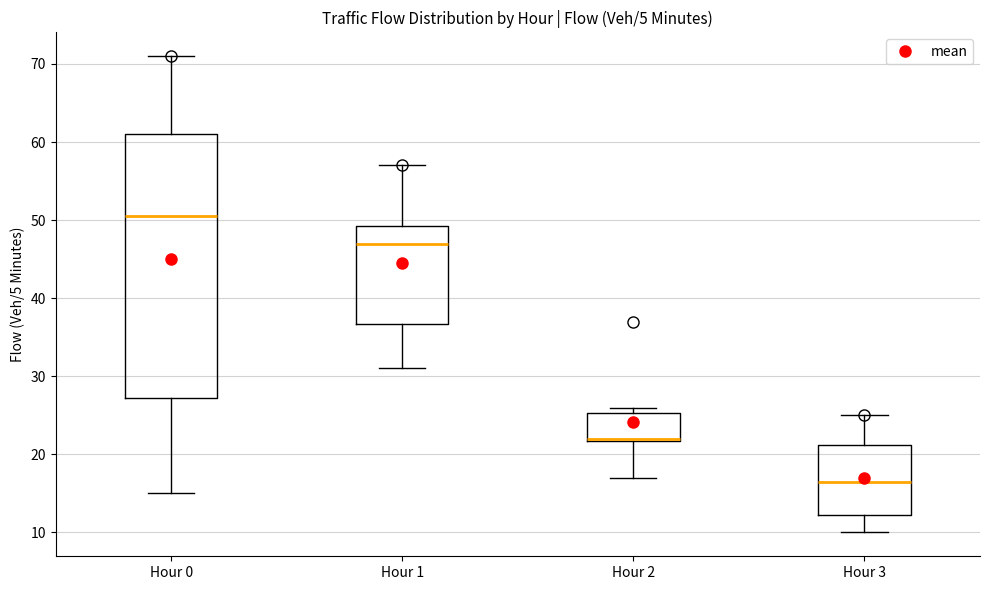

Reading left to right, read every box against the y-axis: the position of its median line, the range the box covers, and the ends of its whiskers. The values are not printed on the chart, so give them approximately, as read against the axis.

Hour 0: median 51, box 27 to 61, whiskers 15 to 71
Hour 1: median 47, box 37 to 49, whiskers 31 to 57
Hour 2: median 22 (drawn on the box's lower edge), box 22 to 25, whiskers 17 to 26
Hour 3: median 17, box 12 to 21, whiskers 10 to 25